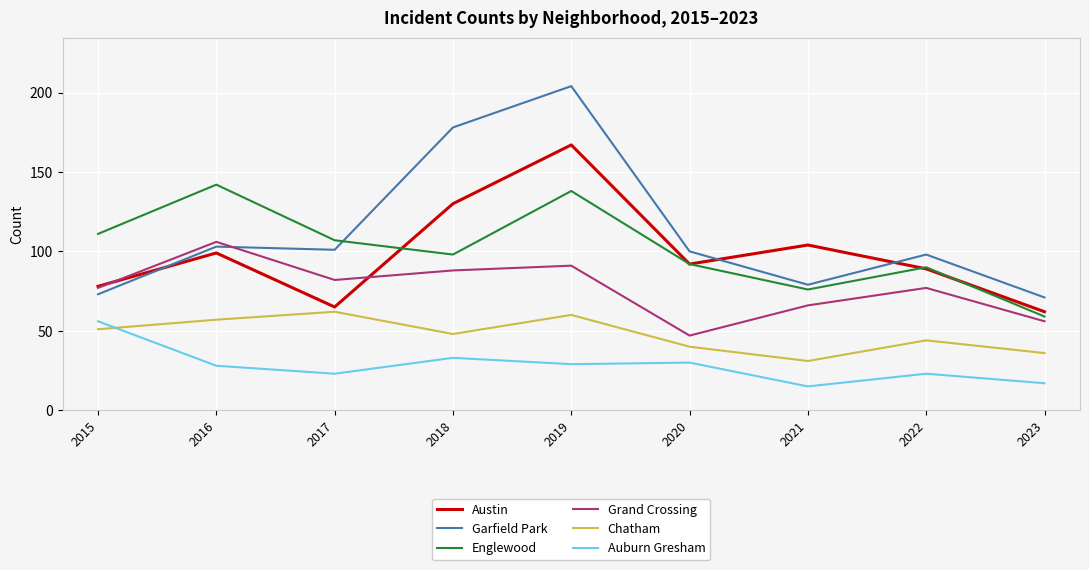

At 2019, list the series in order from largest to smallest.

Garfield Park, Austin, Englewood, Grand Crossing, Chatham, Auburn Gresham